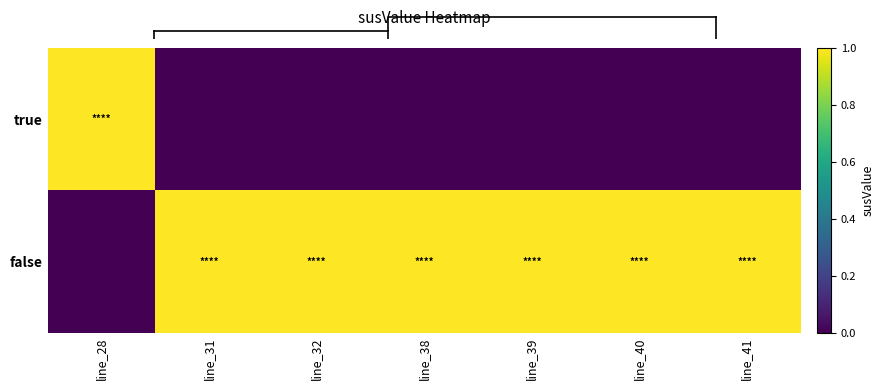

How many values in the true series exceed 0?

1